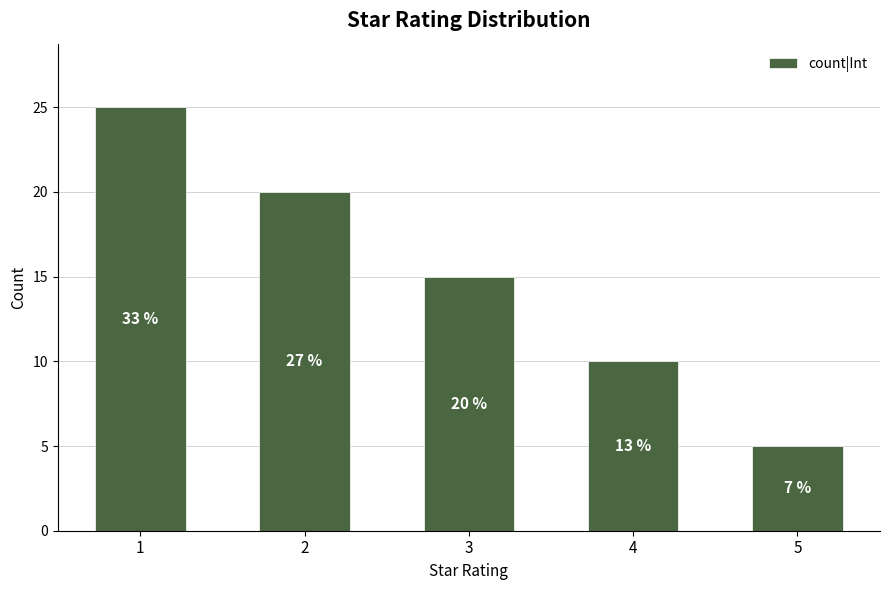

How many bars are there in total?

5